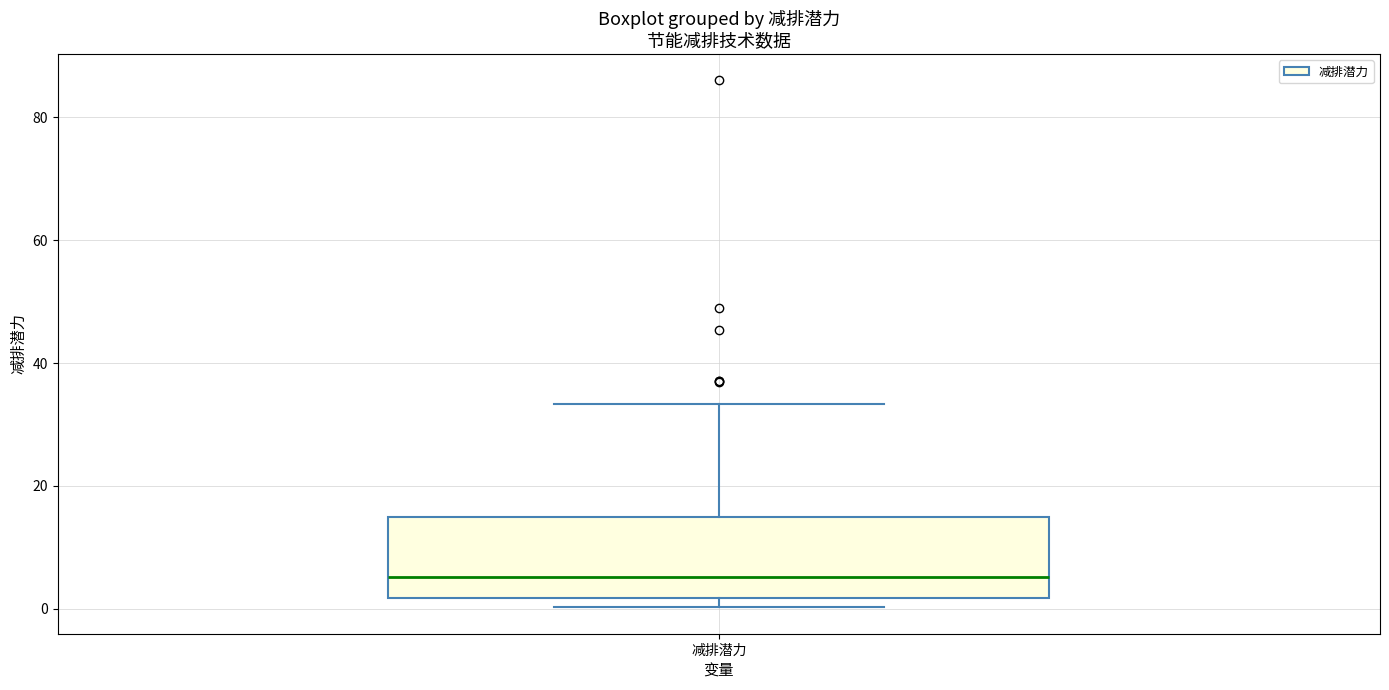

Where does the upper whisker of the box for 减排潜力 end on the y-axis? The values are not printed on the chart, so give them approximately, as read against the axis.

34